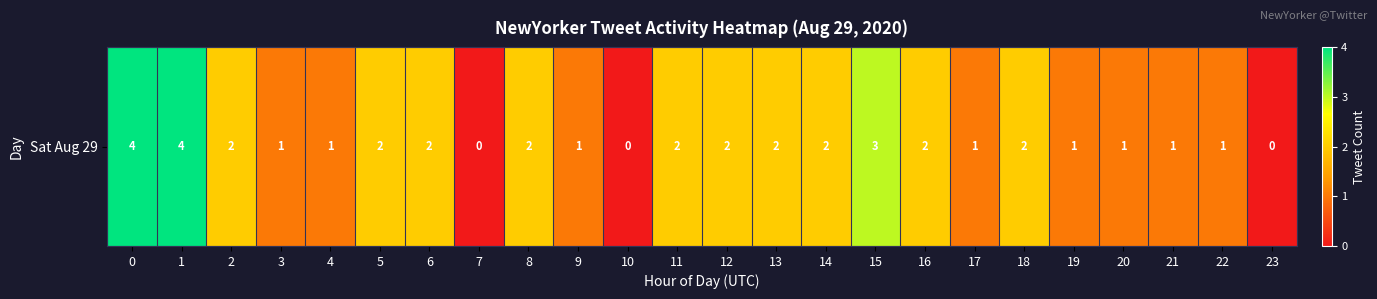

Rank the categories by value from highest to lowest.

0, 1, 15, 2, 5, 6, 8, 11, 12, 13, 14, 16, 18, 3, 4, 9, 17, 19, 20, 21, 22, 7, 10, 23